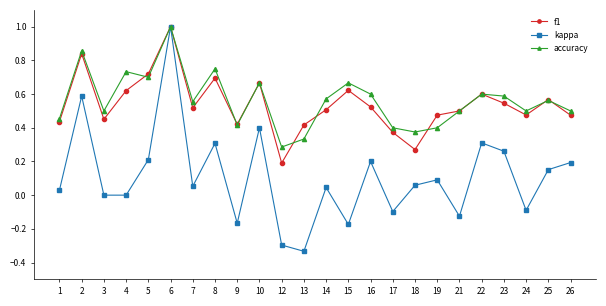

Between 17 and 26, which series saw the biggest shift?

kappa